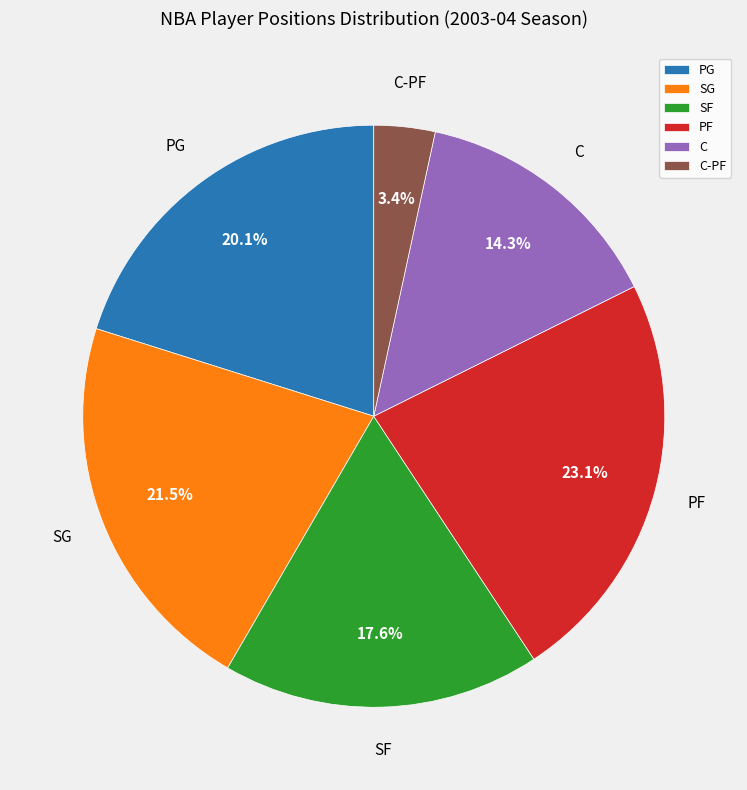

Approximately how many times larger is the value at PF compared to C?

1.6